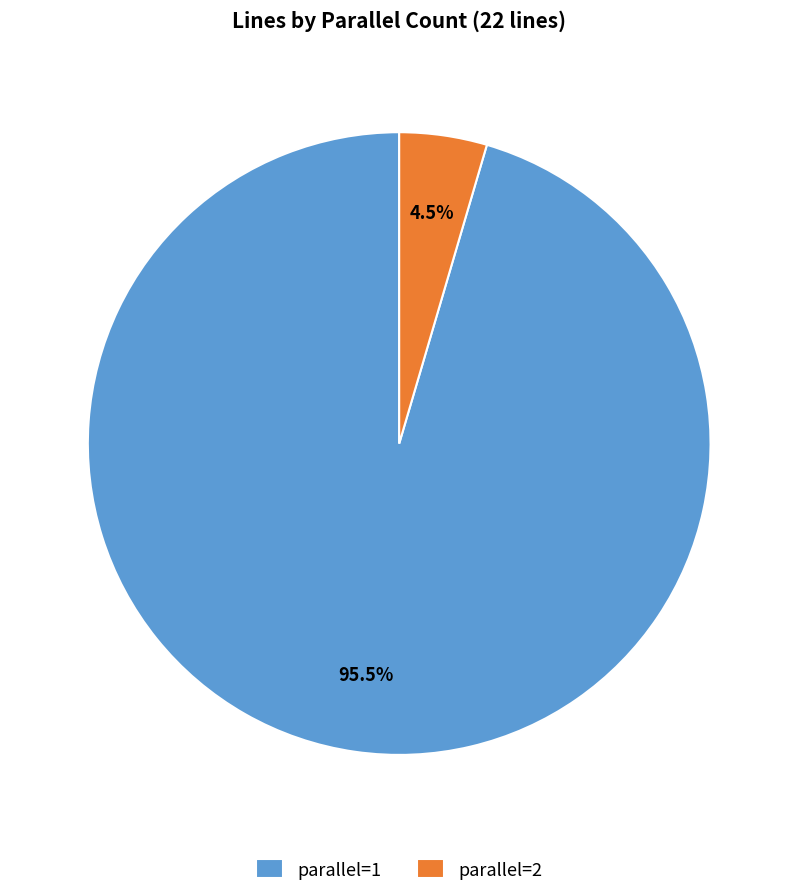

The parallel=1 slice represents 90% of the pie. True or false?

False